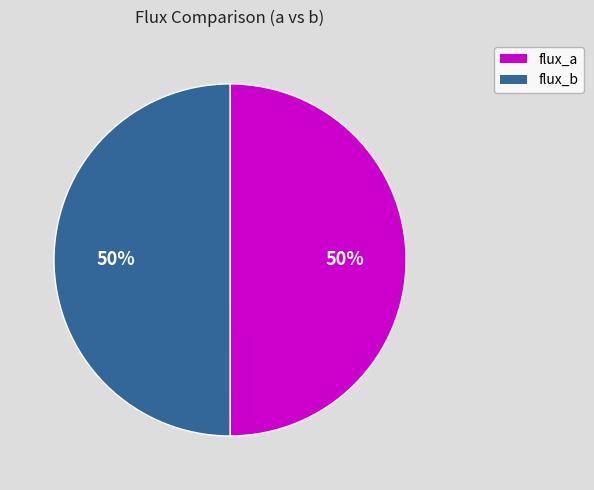

What is the ratio of the value at flux_b to the value at flux_a?

1.0